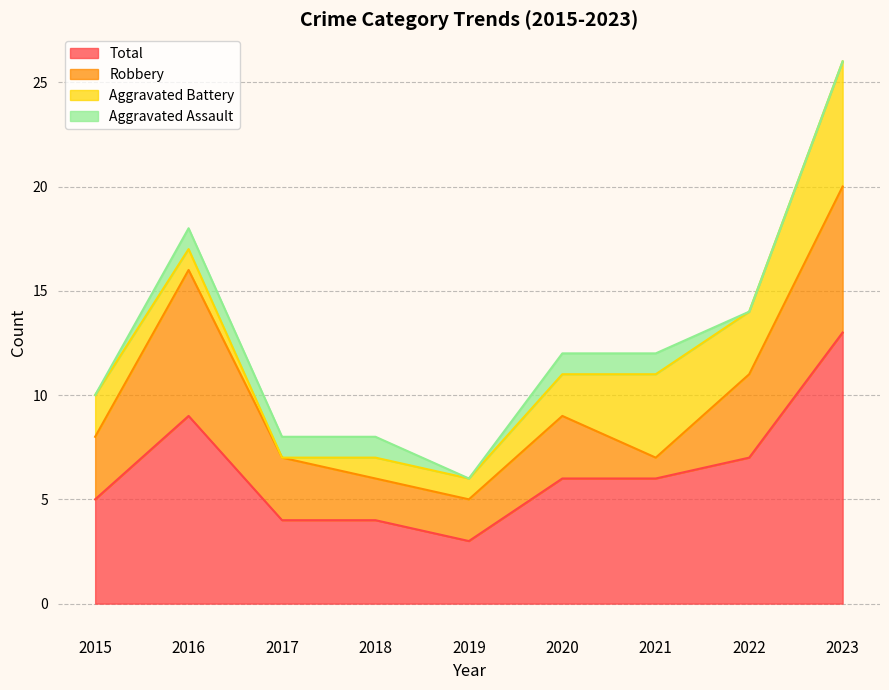

True or false: Aggravated Assault and Aggravated Battery intersect in this chart.

False